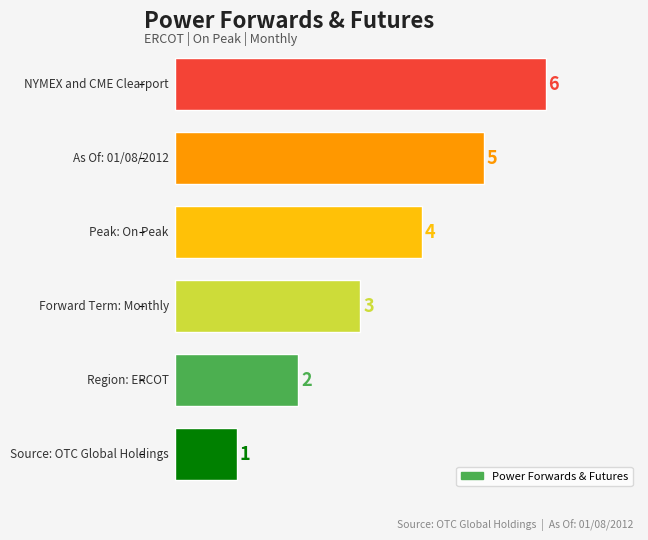

How many values are between 2 and 5?

4